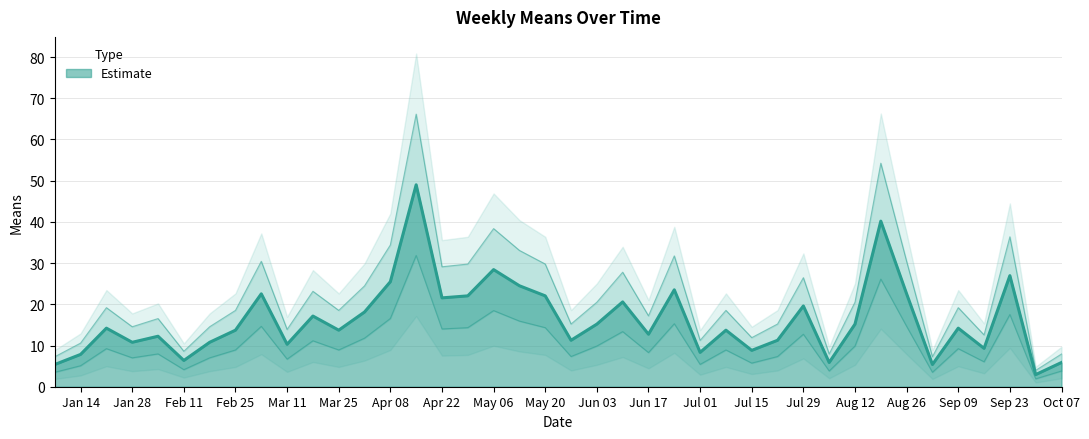

Which label corresponds to the largest value in the chart?

2018-04-15